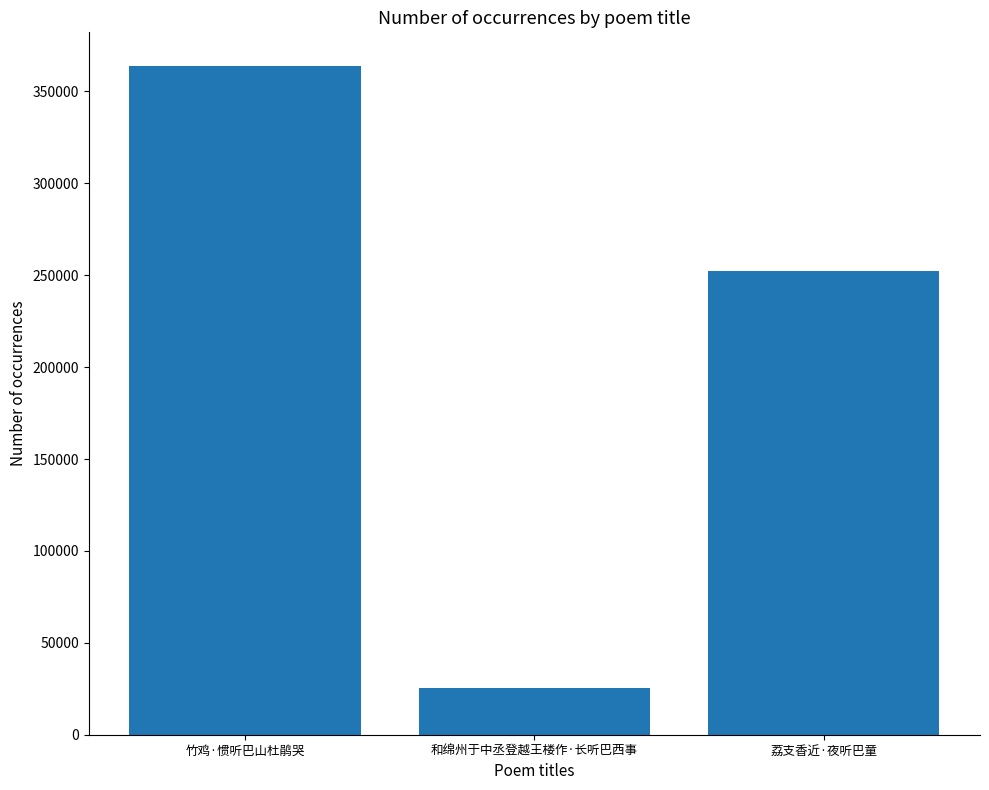

What is the value of the 3rd bar from the left?

252099